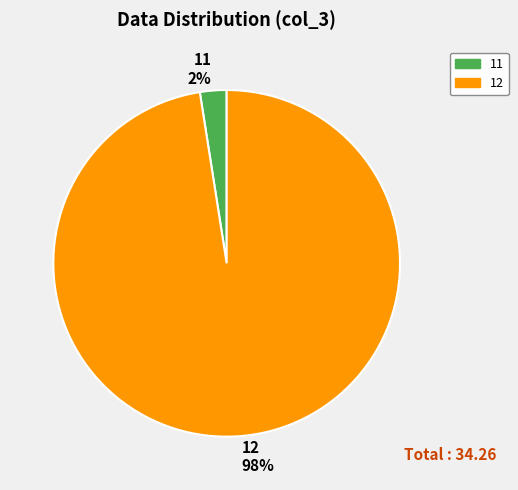

Does any single category account for the majority?

Yes